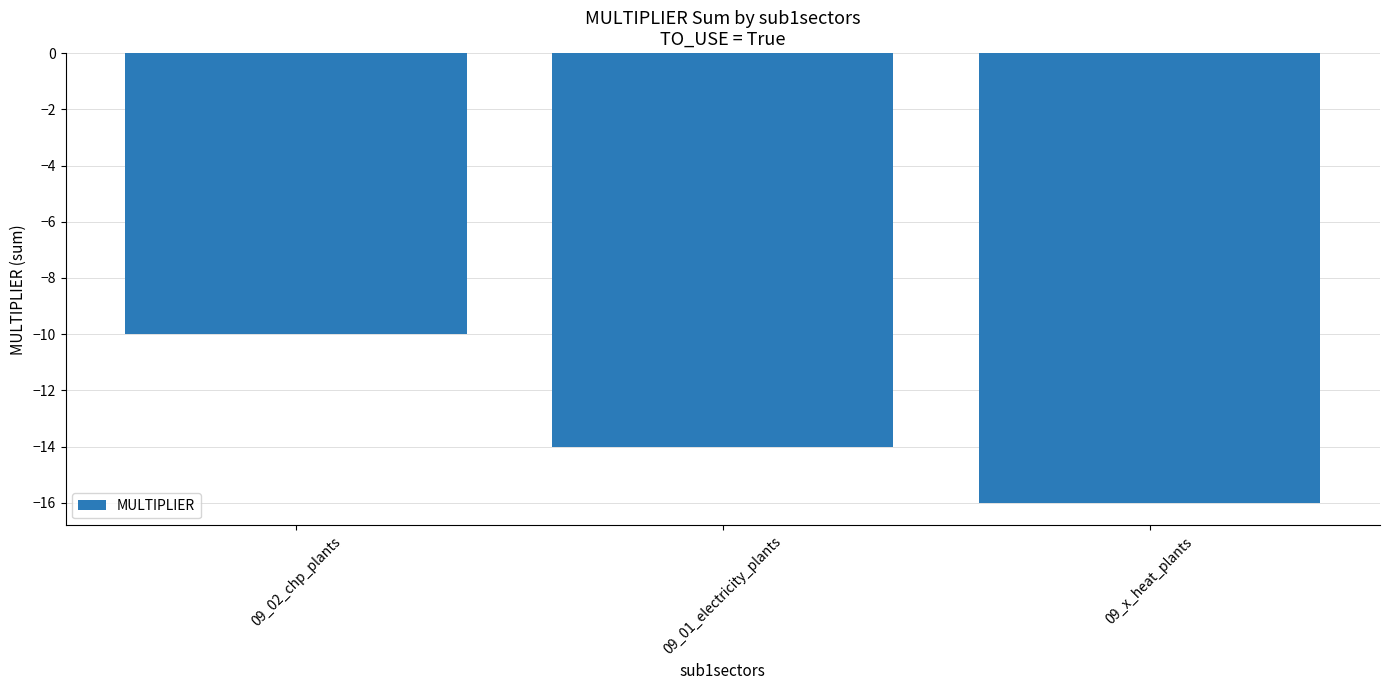

What is the minimum value shown in the chart?

-16